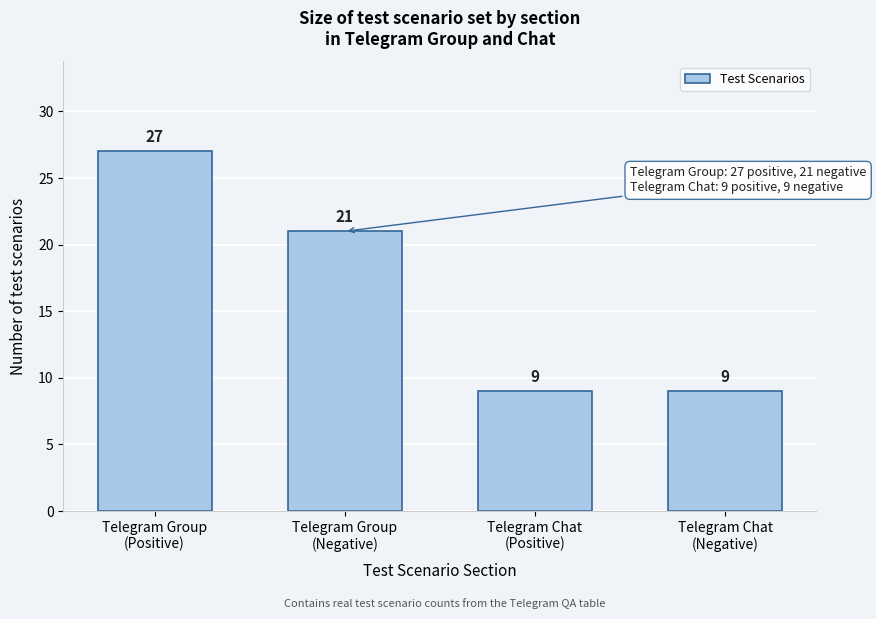

What is the greatest value displayed?

27